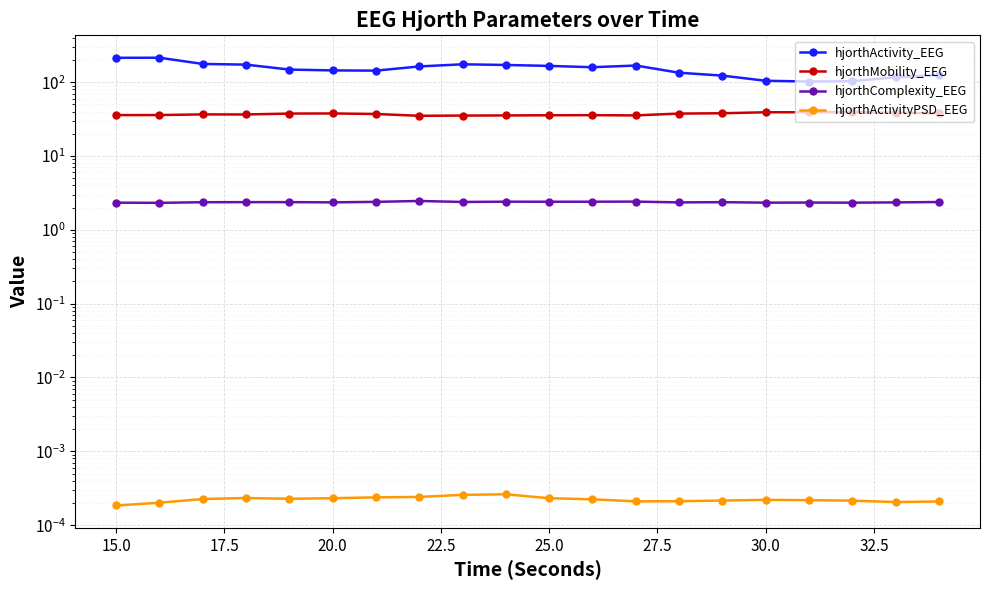

What is the value of the hjorthComplexity_EEG point at the 7th from the left?

2.4